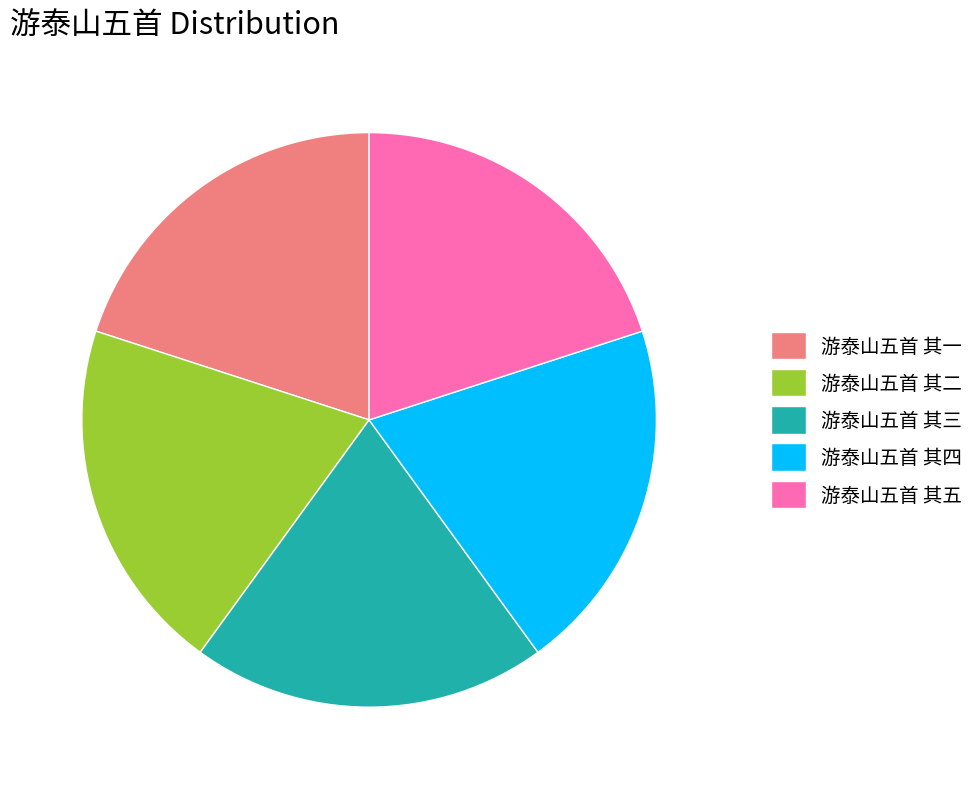

True or false: 游泰山五首 其四 accounts for 20% of the total.

True